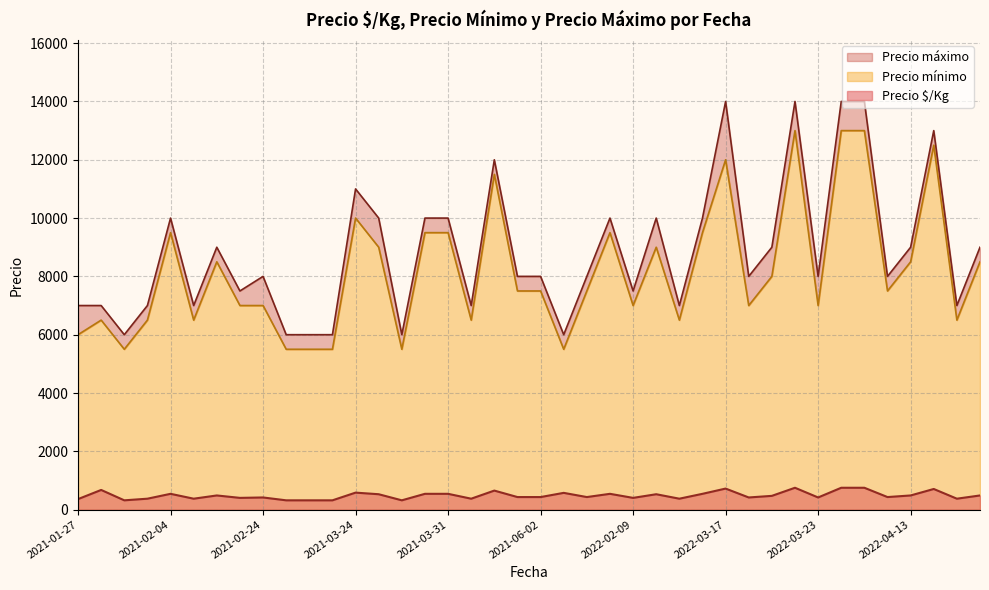

How many data points in Precio mínimo are above 7500?

18